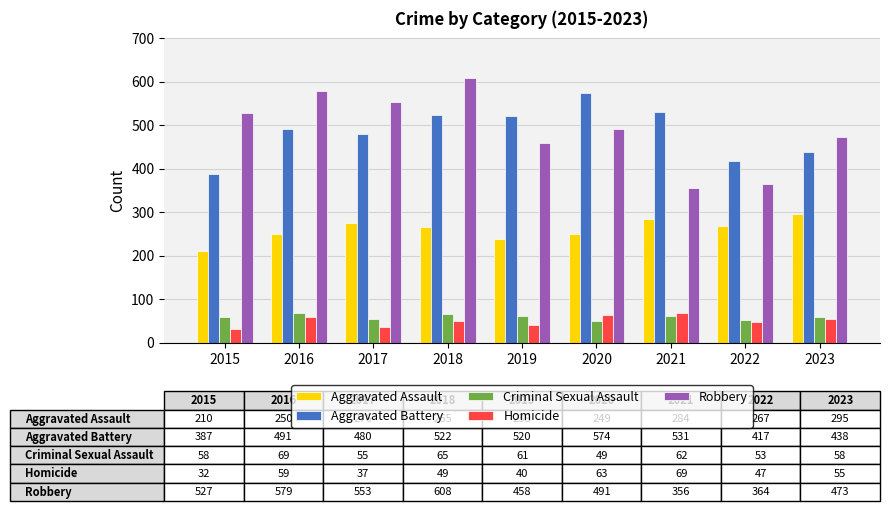

The Aggravated Assault series shows 347 at 2020. True or false?

False